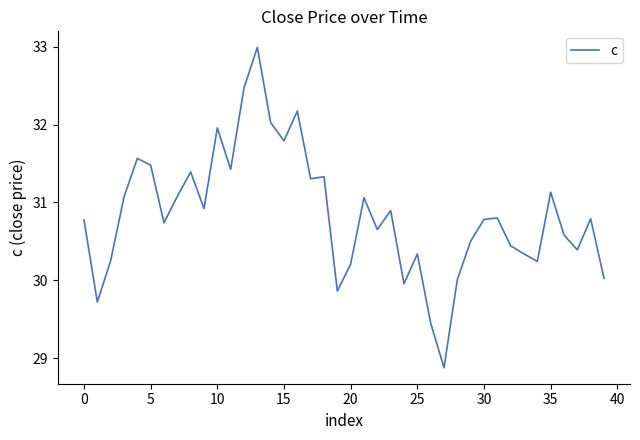

What is the maximum value shown in the chart?

33.0